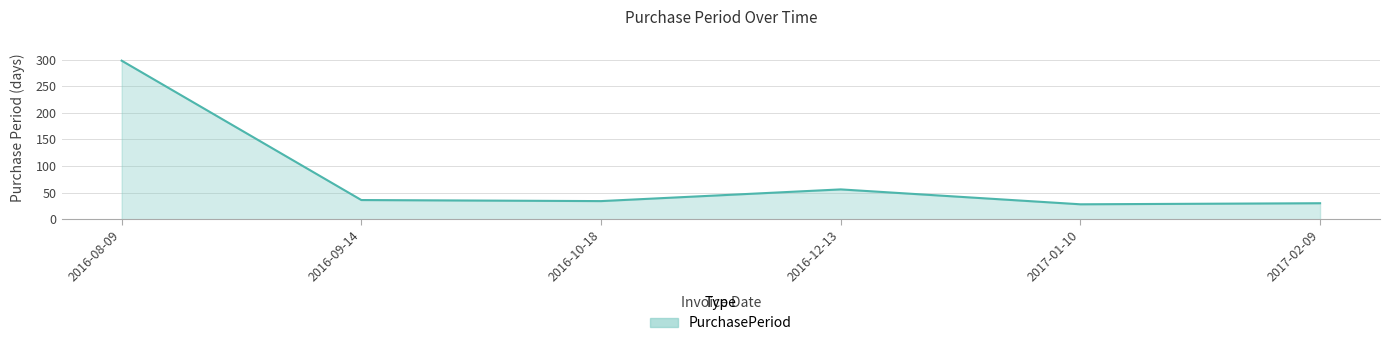

The chart shows a value of 445 at 2016-08-09. True or false?

False